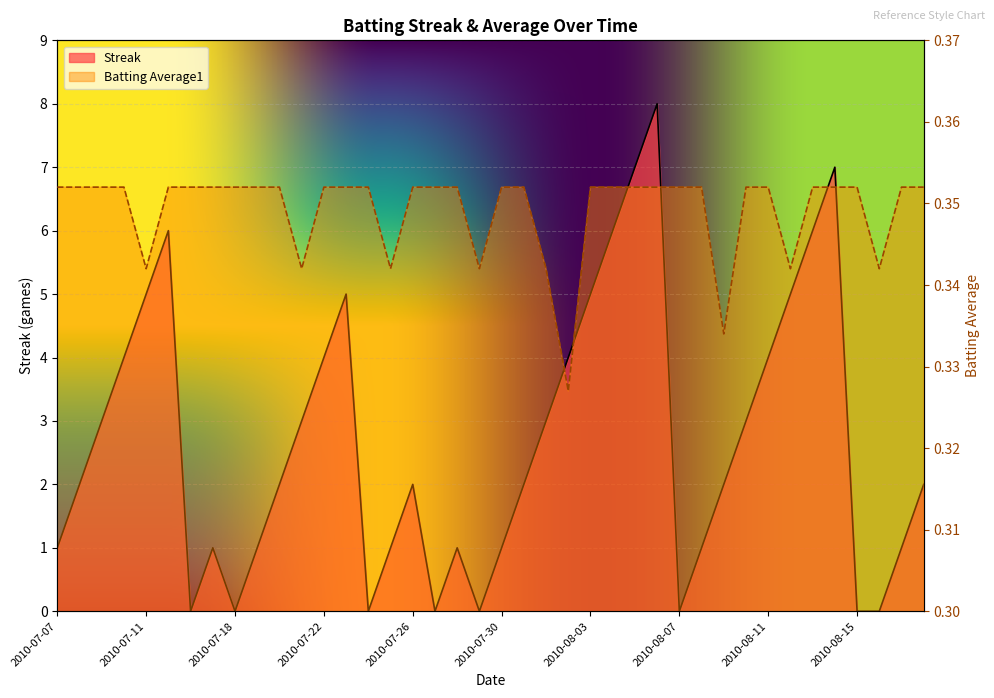

Reading left to right, transcribe all the data shown in this chart.

Streak: 2010-07-07=1.0	2010-07-08=2.0	2010-07-09=3.0	2010-07-10=4.0	2010-07-11=5.0	2010-07-15=6.0	2010-07-16=0.0	2010-07-17=1.0	2010-07-18=0.0	2010-07-19=1.0	2010-07-20=2.0	2010-07-21=3.0	2010-07-22=4.0	2010-07-23=5.0	2010-07-24=0.0	2010-07-25=1.0	2010-07-26=2.0	2010-07-27=0.0	2010-07-28=1.0	2010-07-29=0.0	2010-07-30=1.0	2010-07-31=2.0	2010-08-01=3.0	2010-08-02=4.0	2010-08-03=5.0	2010-08-04=6.0	2010-08-05=7.0	2010-08-06=8.0	2010-08-07=0.0	2010-08-08=1.0	2010-08-09=2.0	2010-08-10=3.0	2010-08-11=4.0	2010-08-12=5.0	2010-08-13=6.0	2010-08-14=7.0	2010-08-15=0.0	2010-08-16=0.0	2010-08-17=1.0	2010-08-18=2.0
Batting Average1: 2010-07-07=0.4	2010-07-08=0.4	2010-07-09=0.4	2010-07-10=0.4	2010-07-11=0.3	2010-07-15=0.4	2010-07-16=0.4	2010-07-17=0.4	2010-07-18=0.4	2010-07-19=0.4	2010-07-20=0.4	2010-07-21=0.3	2010-07-22=0.4	2010-07-23=0.4	2010-07-24=0.4	2010-07-25=0.3	2010-07-26=0.4	2010-07-27=0.4	2010-07-28=0.4	2010-07-29=0.3	2010-07-30=0.4	2010-07-31=0.4	2010-08-01=0.3	2010-08-02=0.3	2010-08-03=0.4	2010-08-04=0.4	2010-08-05=0.4	2010-08-06=0.4	2010-08-07=0.4	2010-08-08=0.4	2010-08-09=0.3	2010-08-10=0.4	2010-08-11=0.4	2010-08-12=0.3	2010-08-13=0.4	2010-08-14=0.4	2010-08-15=0.4	2010-08-16=0.3	2010-08-17=0.4	2010-08-18=0.4